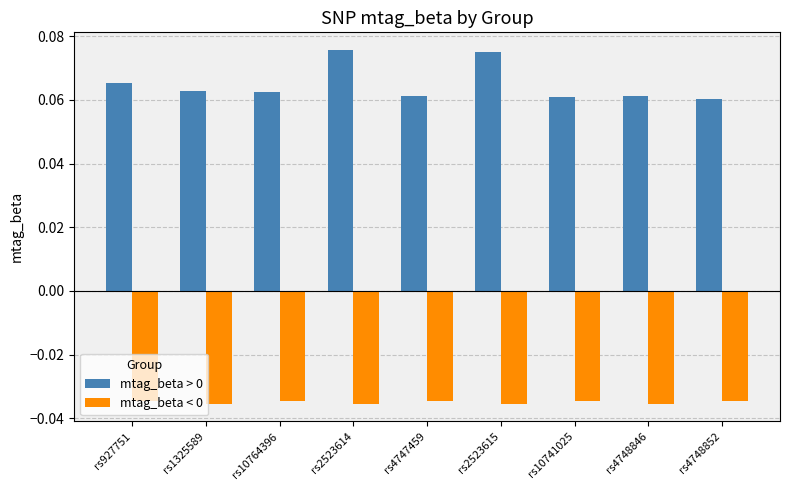

How many mtag_beta > 0 values are between 0 and 1?

9